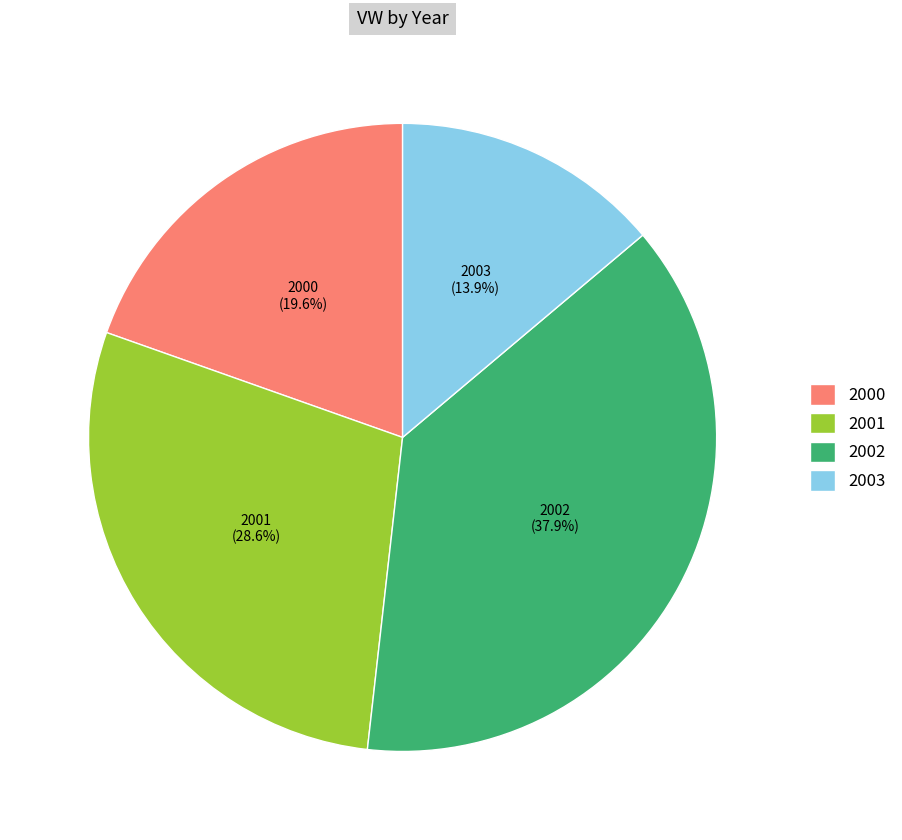

To the nearest percent, what is the average slice percentage?

25%